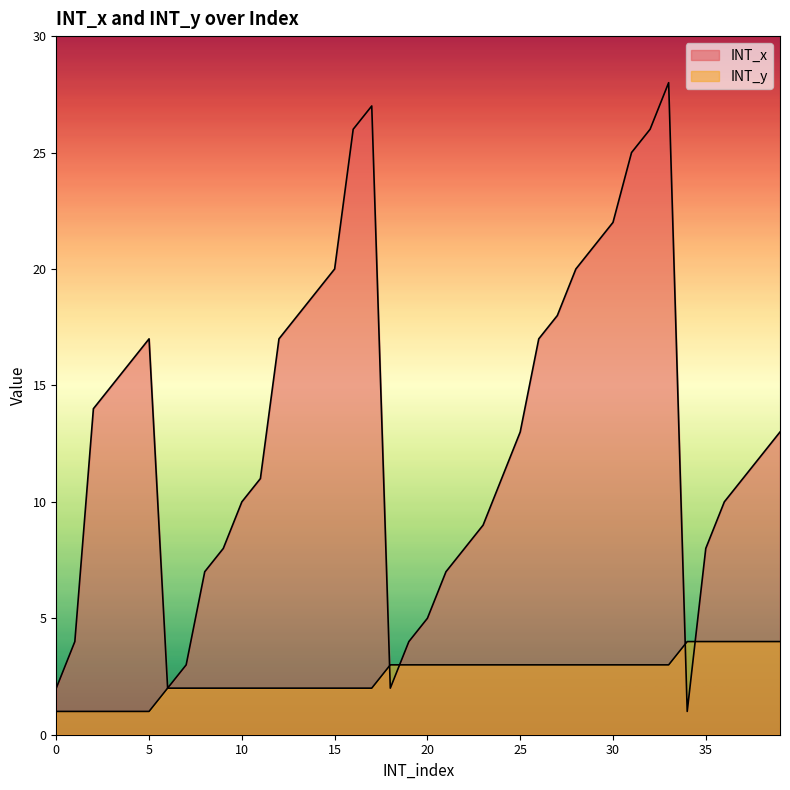

What is the value of the INT_x point at the 34th from the left?

28